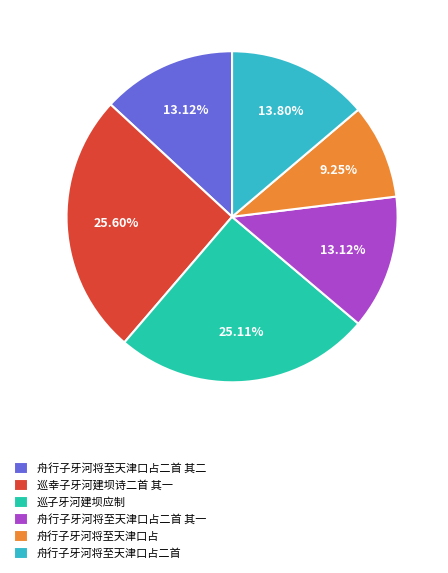

Count the number of slices in the pie.

6